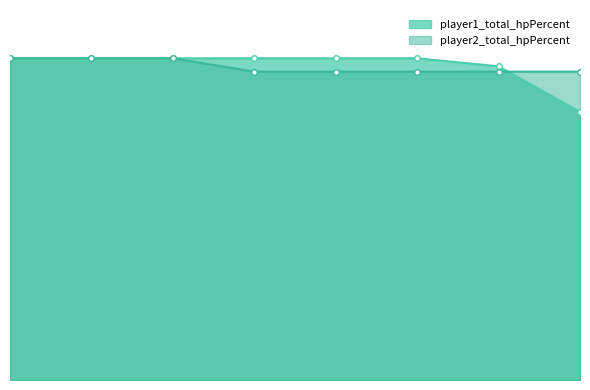

What is the value of the player2_total_hpPercent point at the 7th from the left?

575